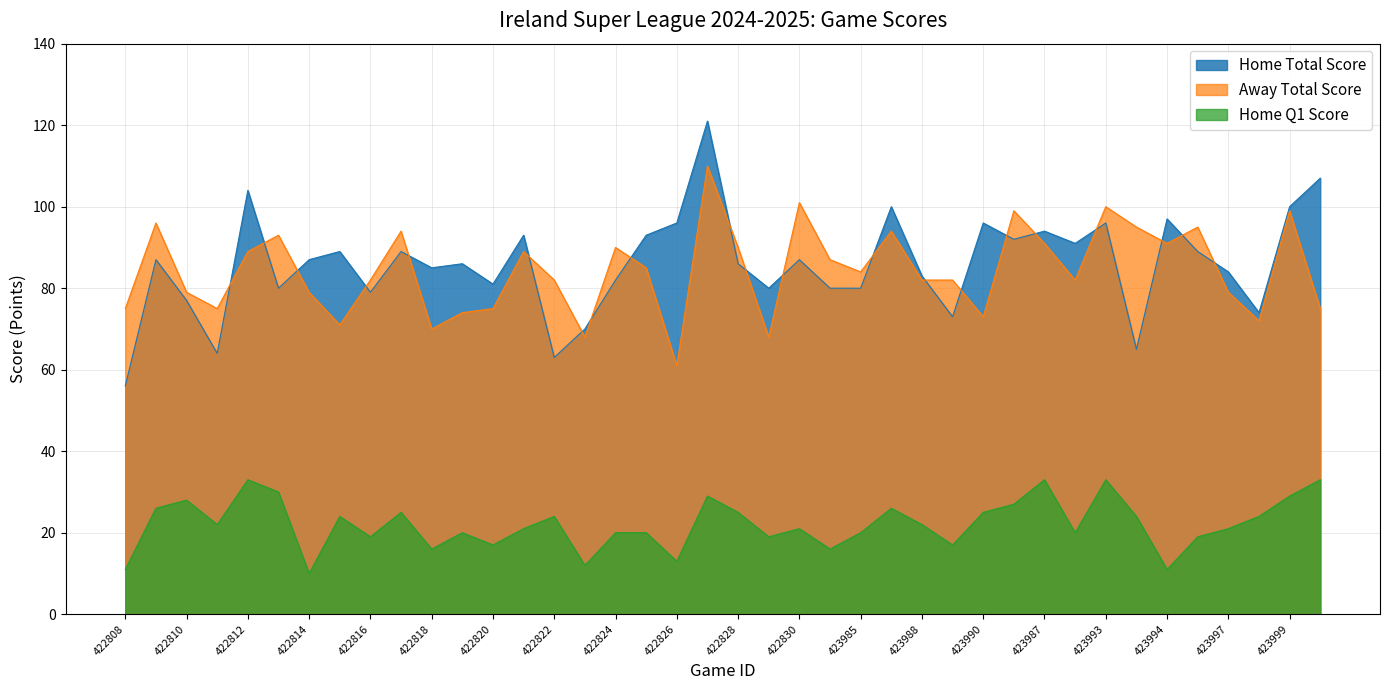

What is the average value of the Home Total Score series?

86